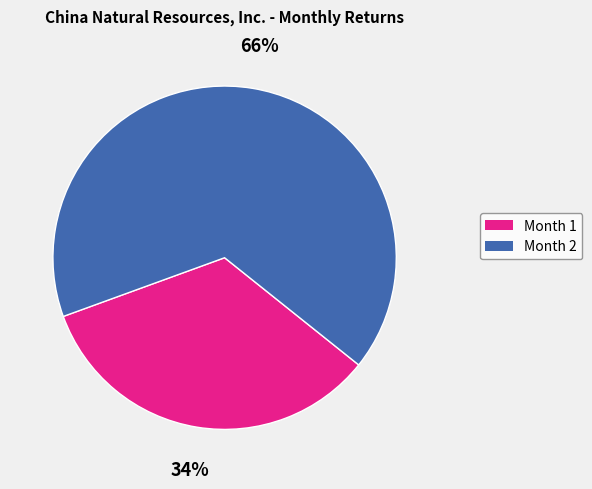

To the nearest percent, what portion does Month 2 represent?

66%